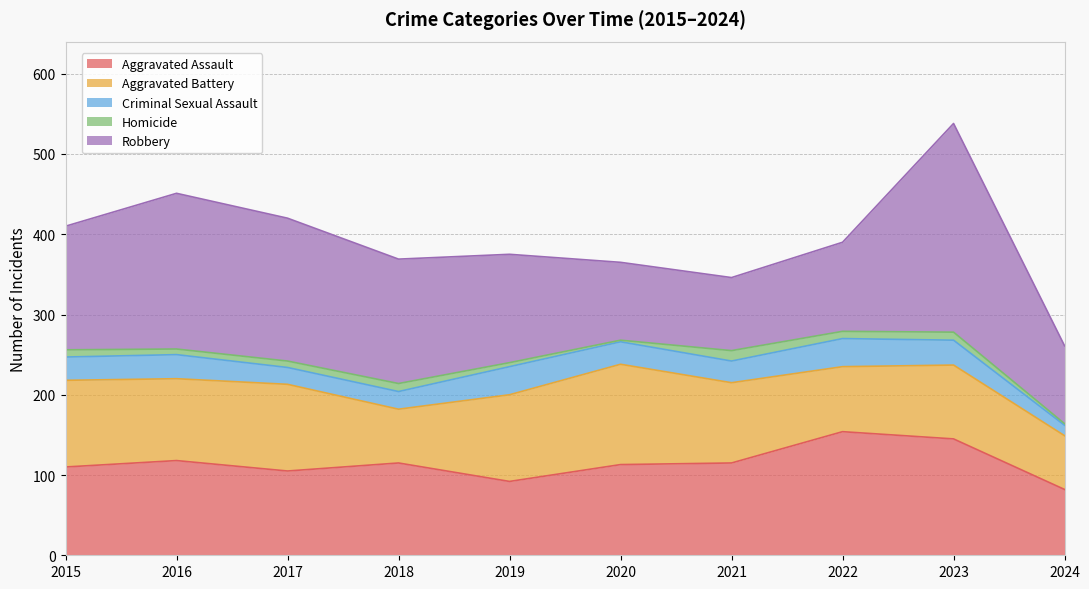

Rank the categories by Aggravated Battery value from highest to lowest.

2020, 2015, 2017, 2019, 2016, 2021, 2023, 2022, 2018, 2024